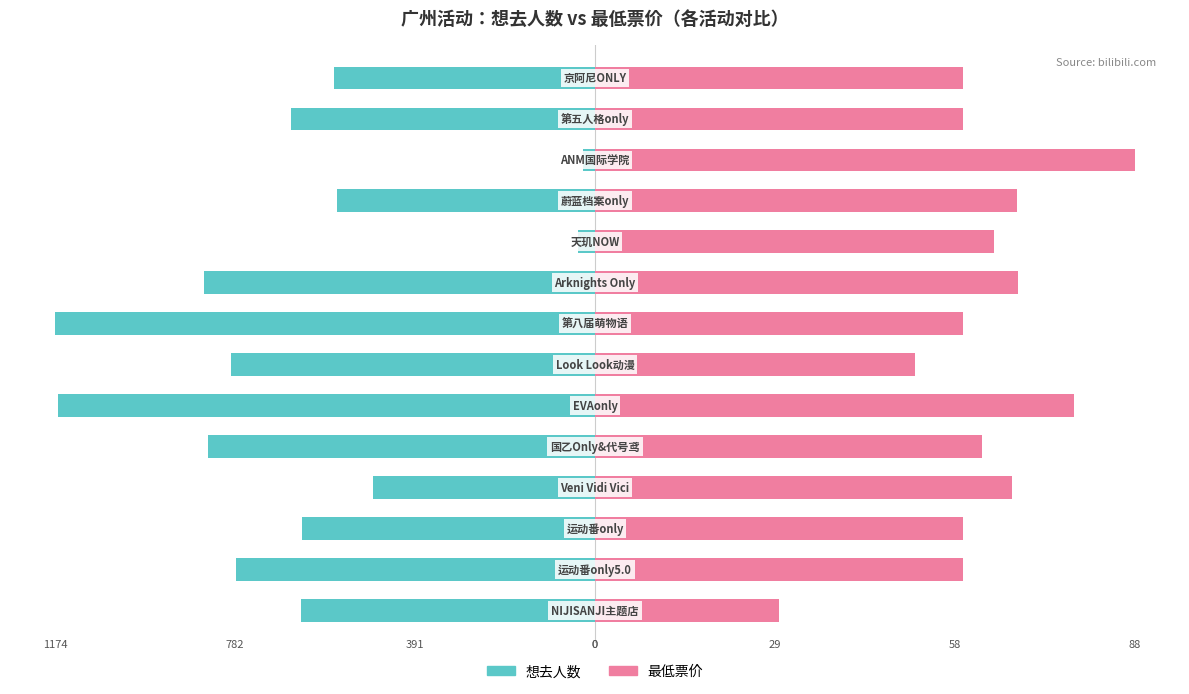

Which series changed the most between 3 and 5?

想去人数